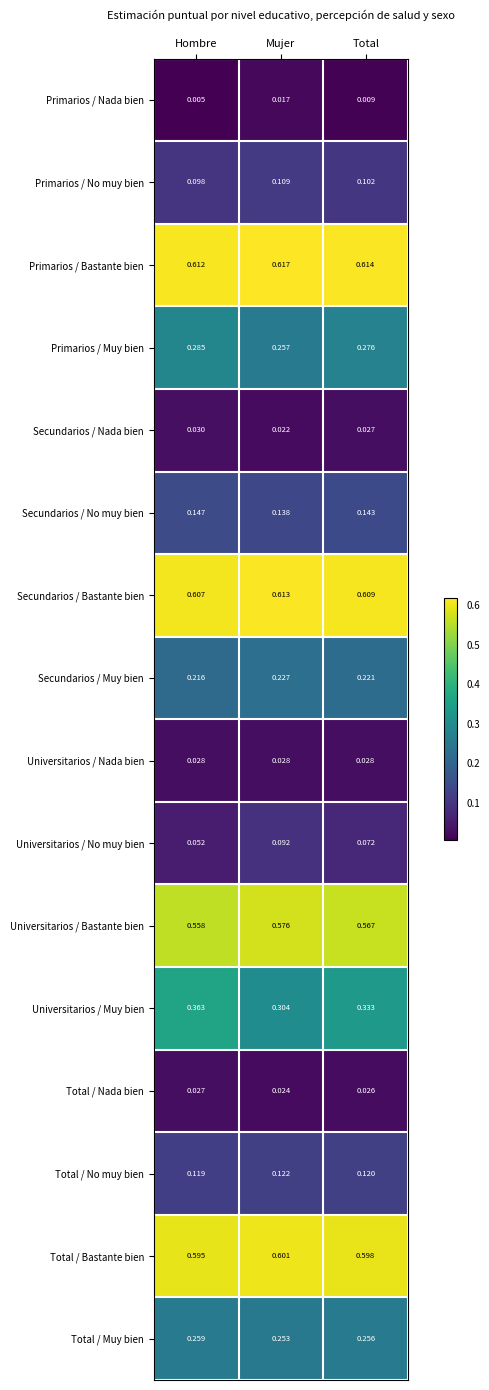

Which label corresponds to the smallest value in the chart?

Hombre